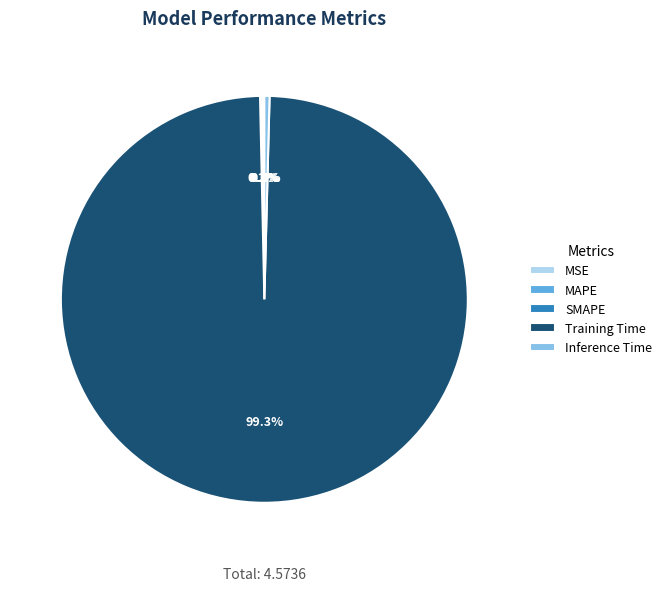

Which slice is the largest?

Training Time